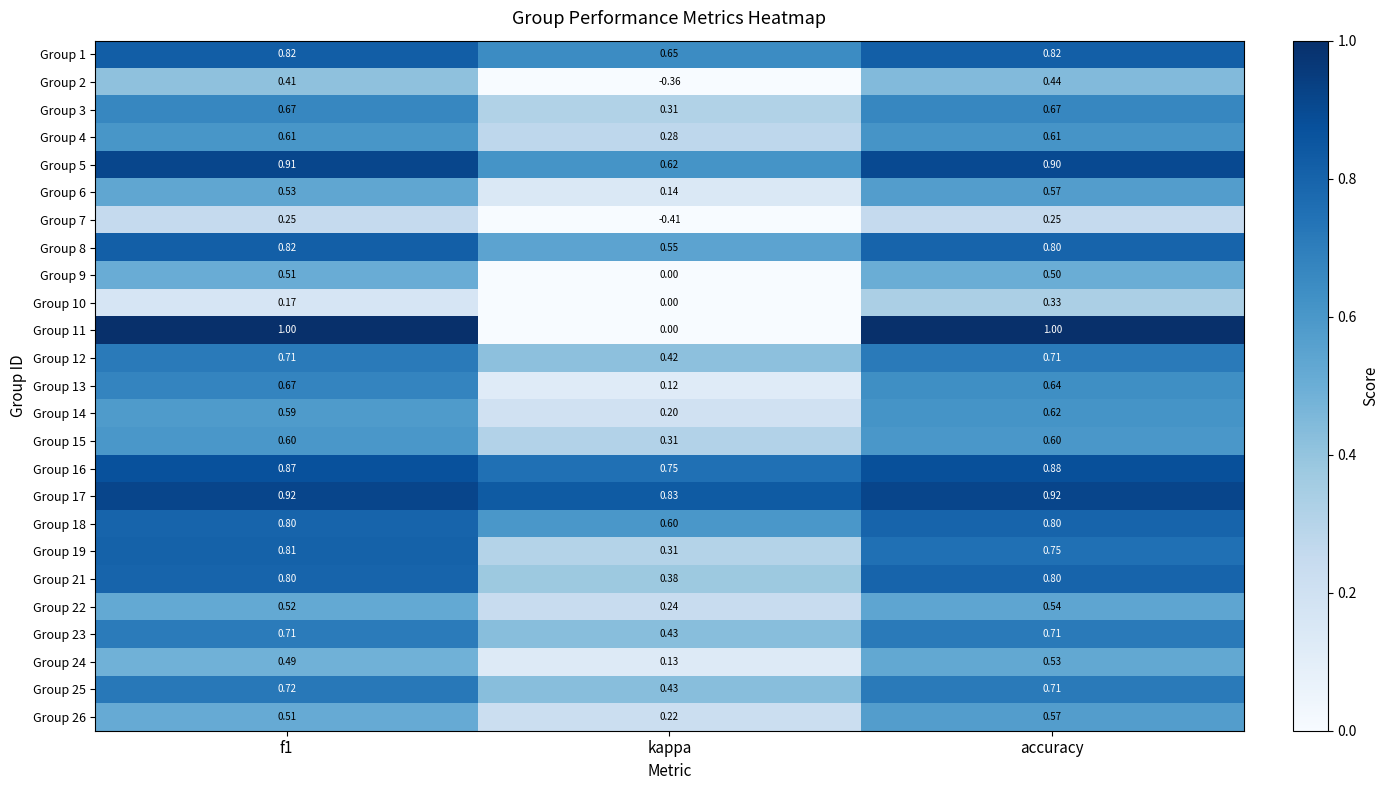

At which label is Group 22 closest to 0?

kappa